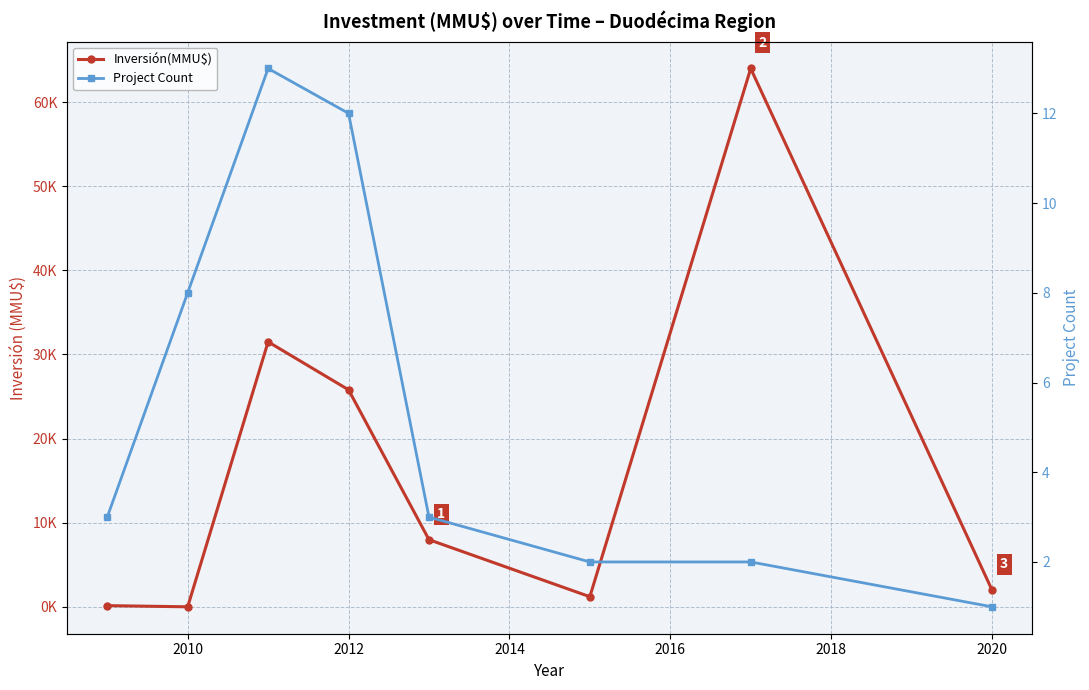

How many lines are shown in the chart?

2